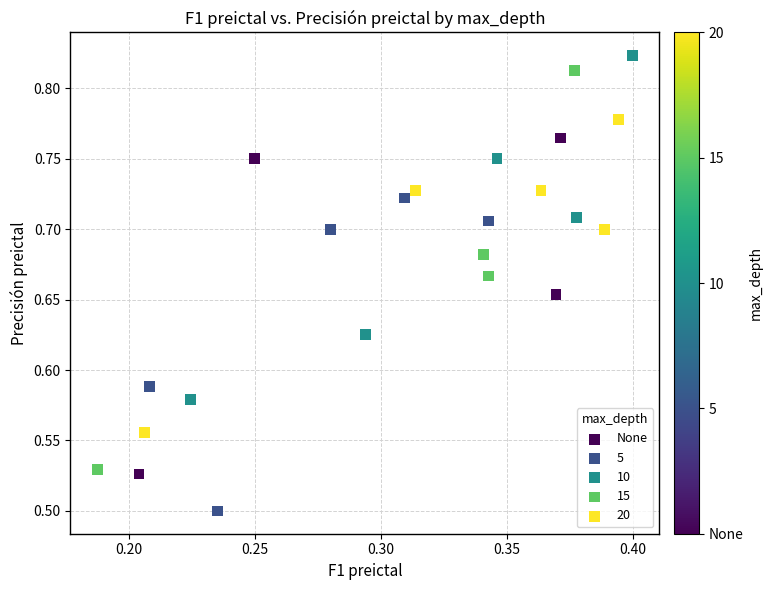

Which series has the largest Y range (max minus min)?

15